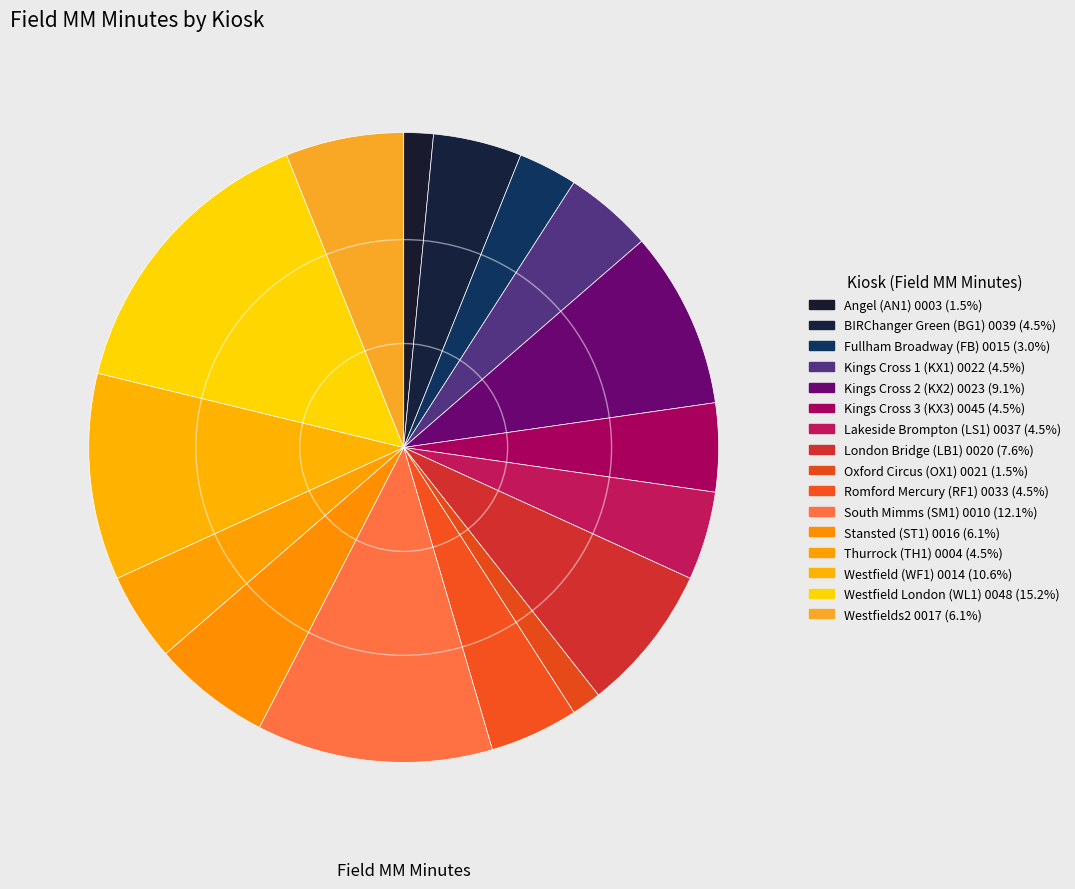

How many slices are in this pie chart?

16